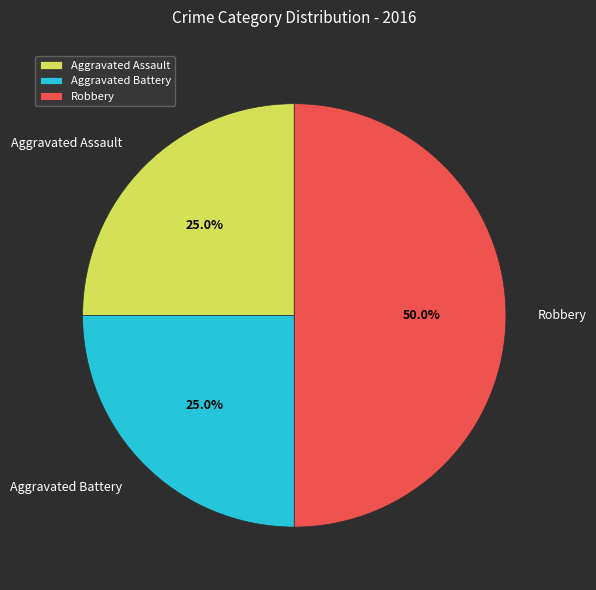

What is the largest slice in the pie chart?

Robbery